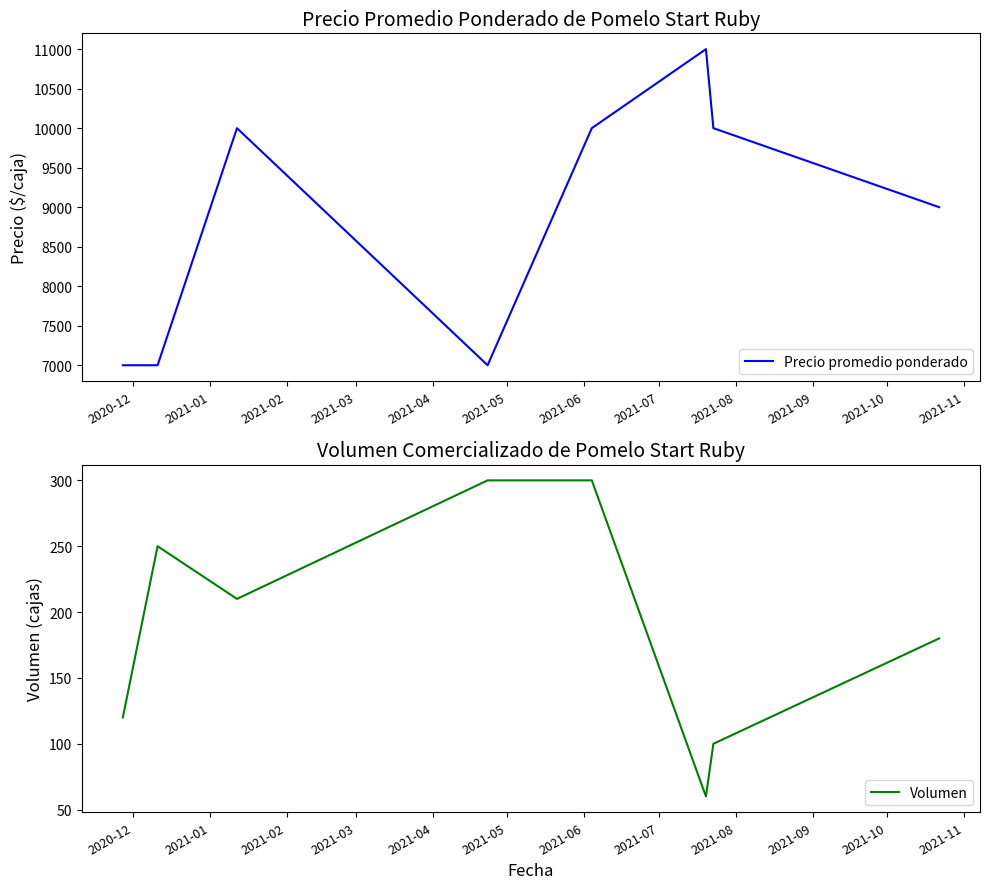

Rank the series by their average value, from highest to lowest.

Precio promedio ponderado, Volumen